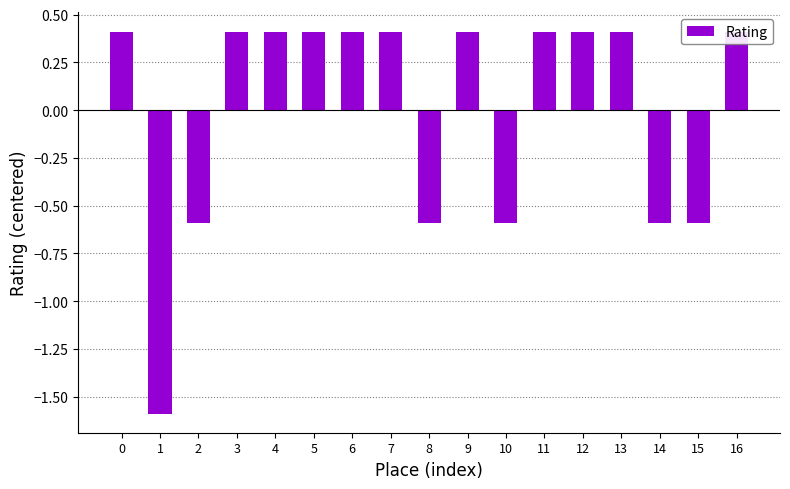

The chart shows a value of -1.6 at 1. True or false?

True